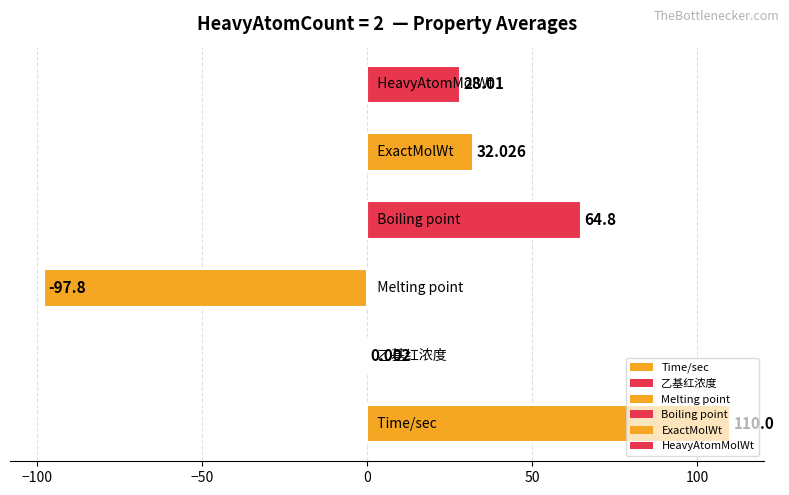

How many values are above zero?

5